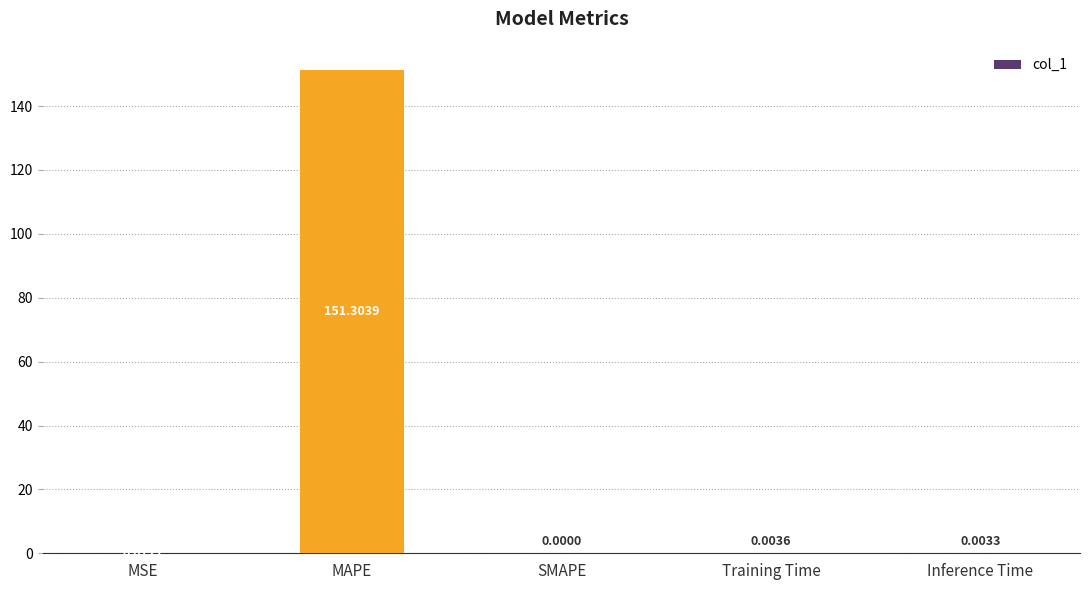

What is the average value?

30.3